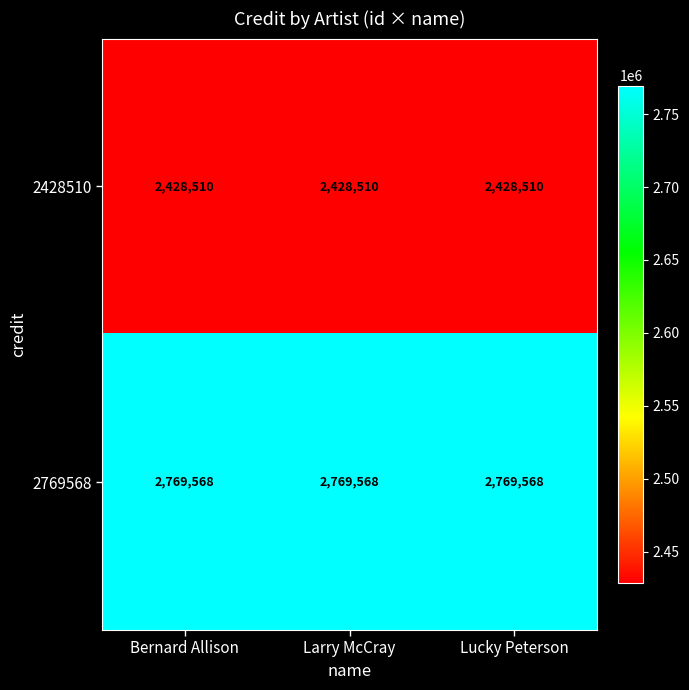

What value does the 2769568 series have at Bernard Allison?

2769568